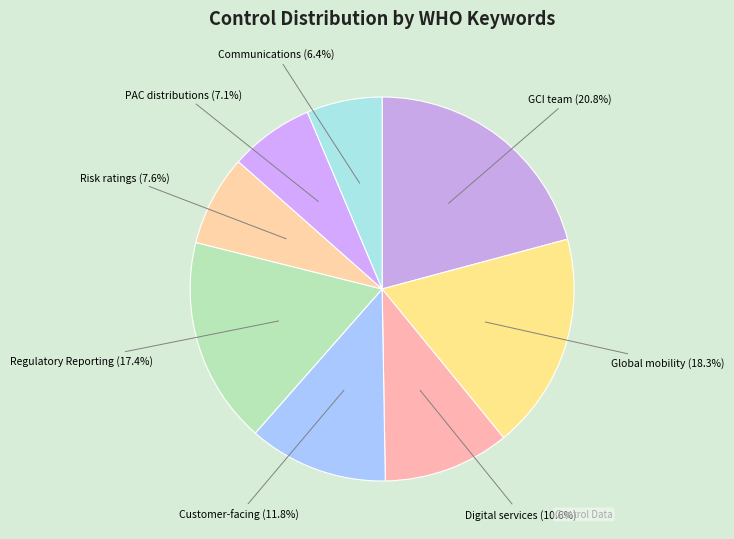

What is the smallest slice in the pie chart?

Communications (3867)